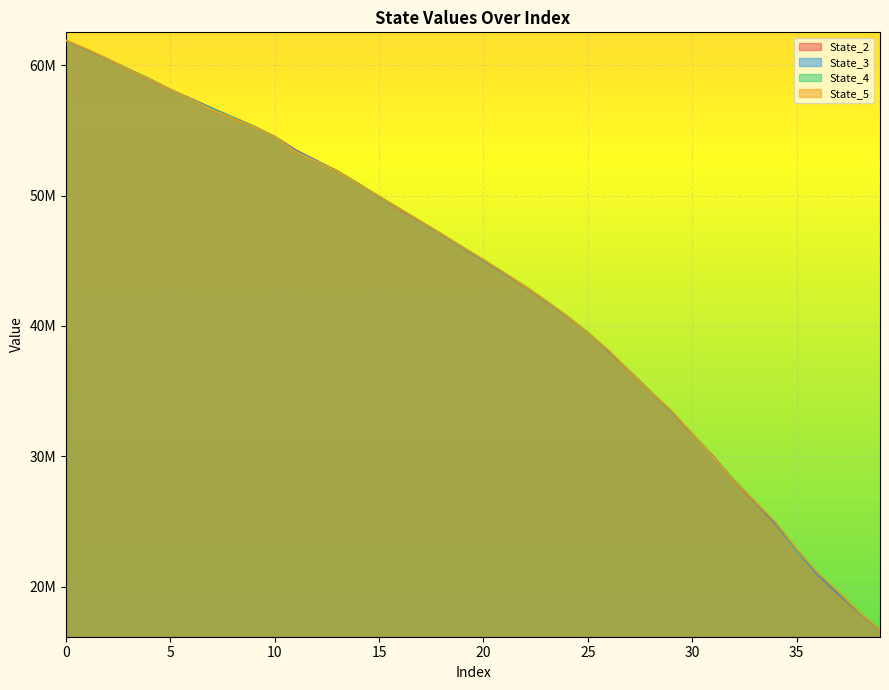

What is the value of the State_5 point at the 18th from the left?

48034901.5